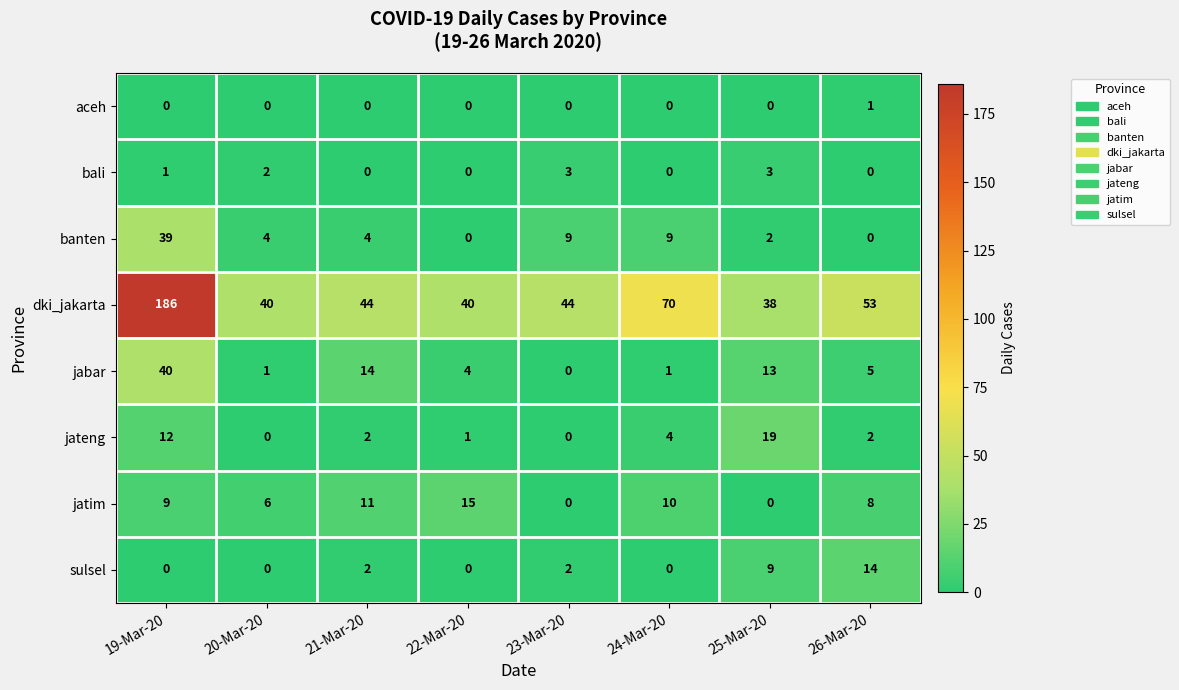

What is the difference between the maximum and minimum values in the jatim series?

15